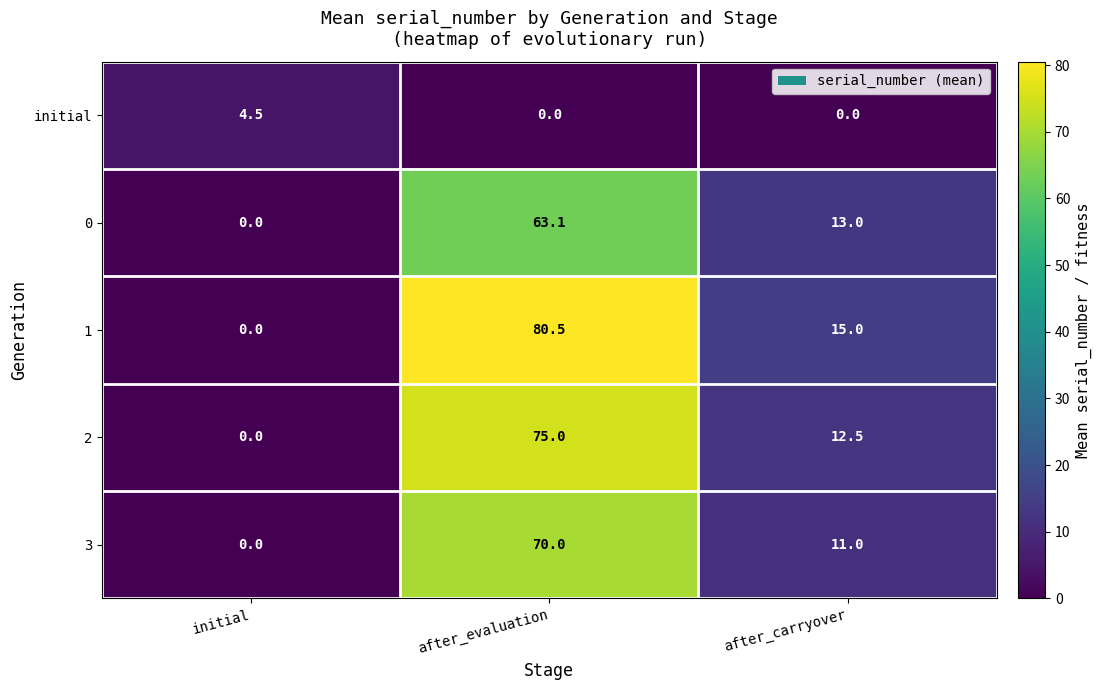

Which series changed the most between initial and after_carryover?

1